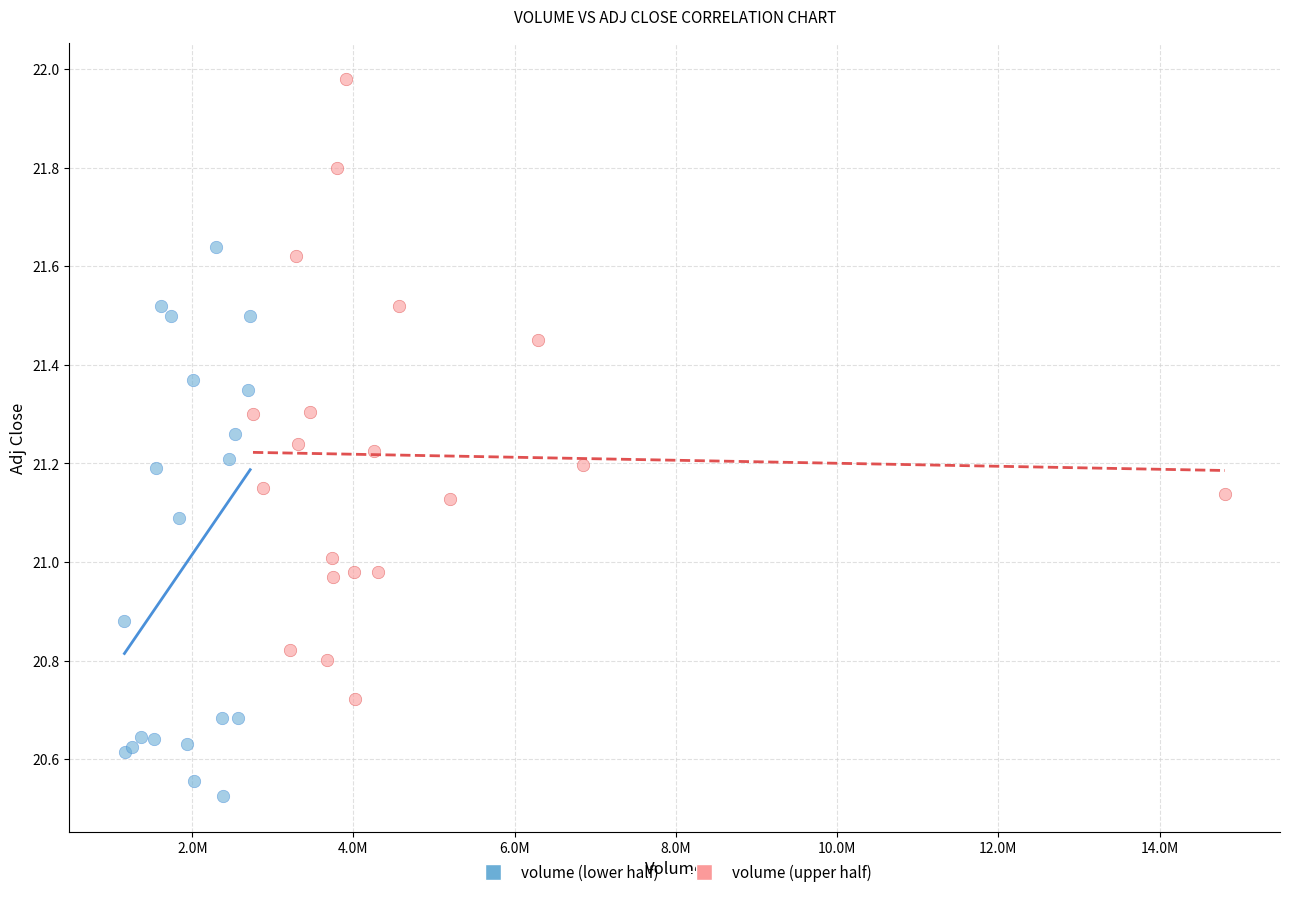

What are all the series names shown in the legend?

volume (lower half), volume (upper half)